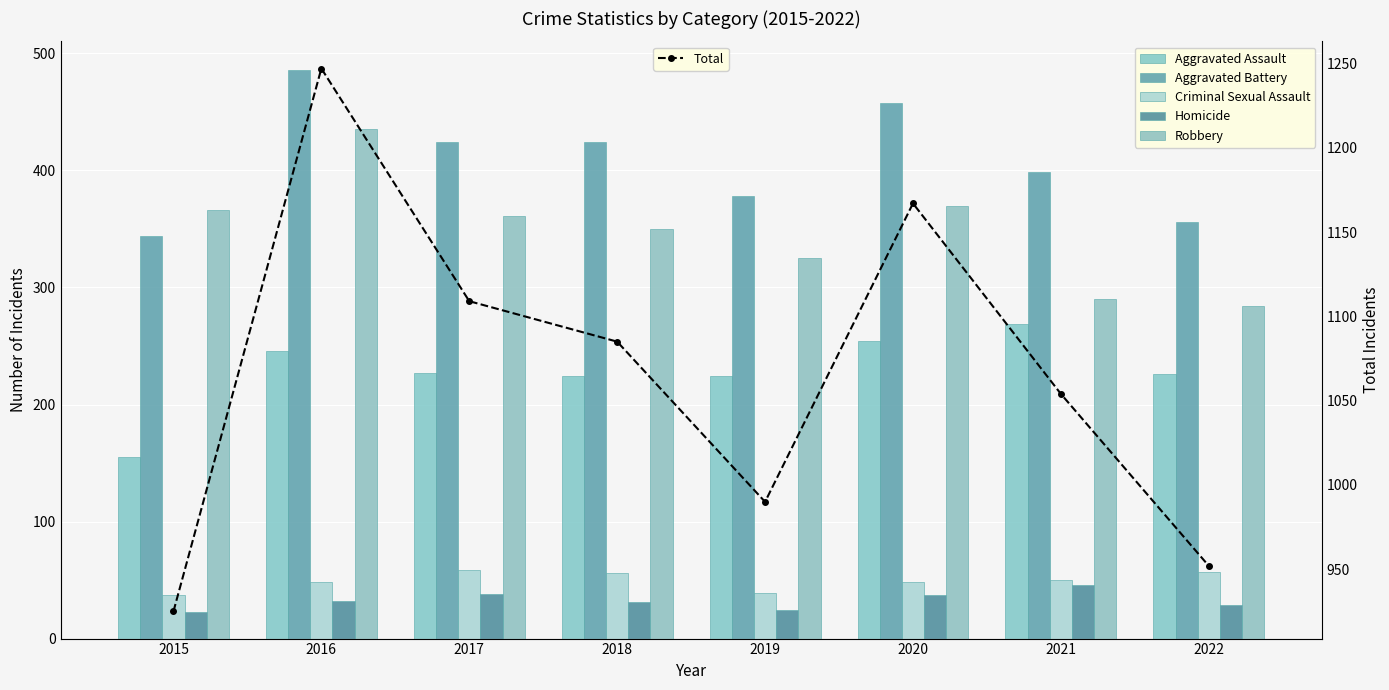

Which series has the largest range (max minus min)?

Total